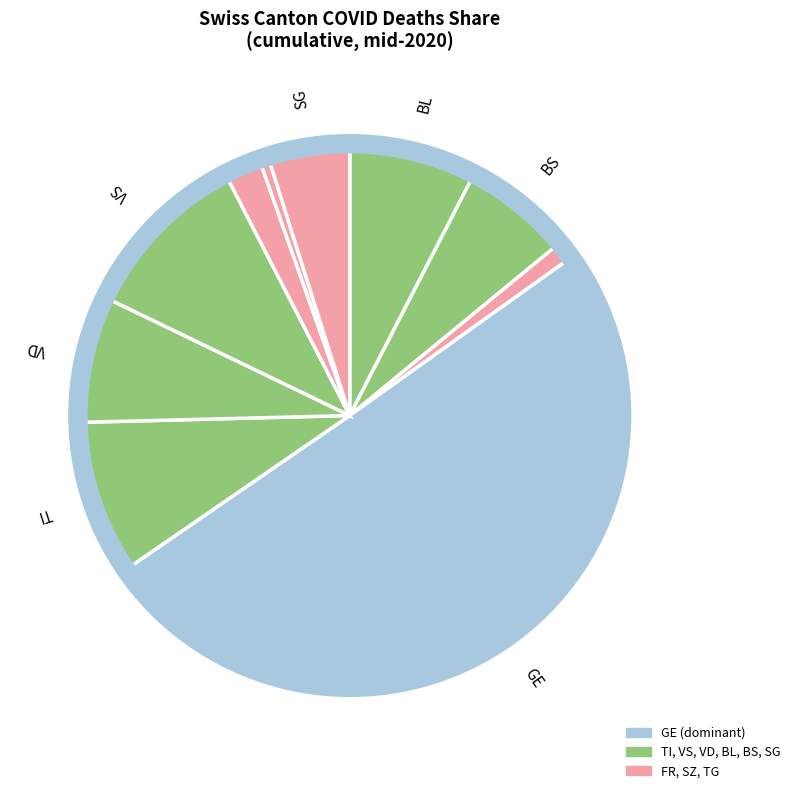

How many segments does this pie chart have?

10